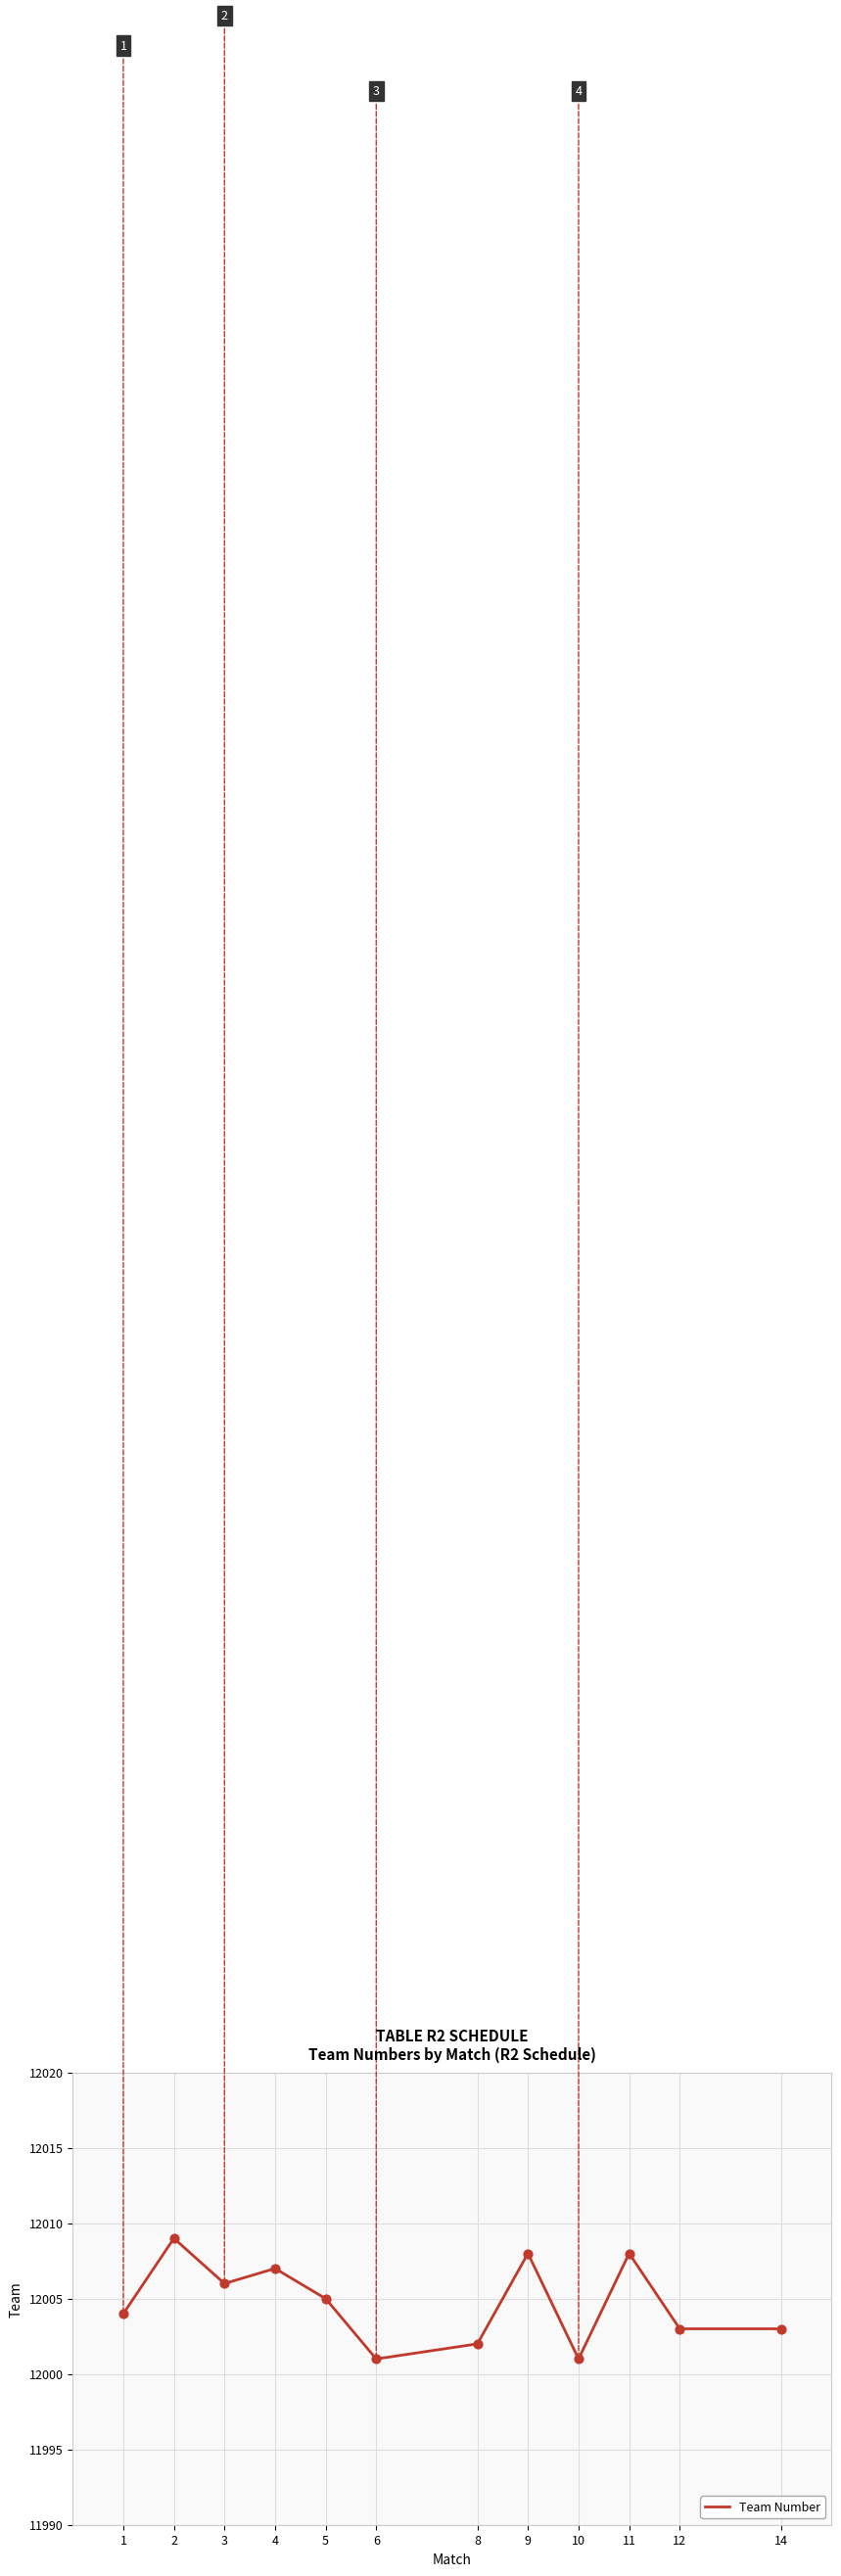

What is the change in value from 2 to 5?

-4